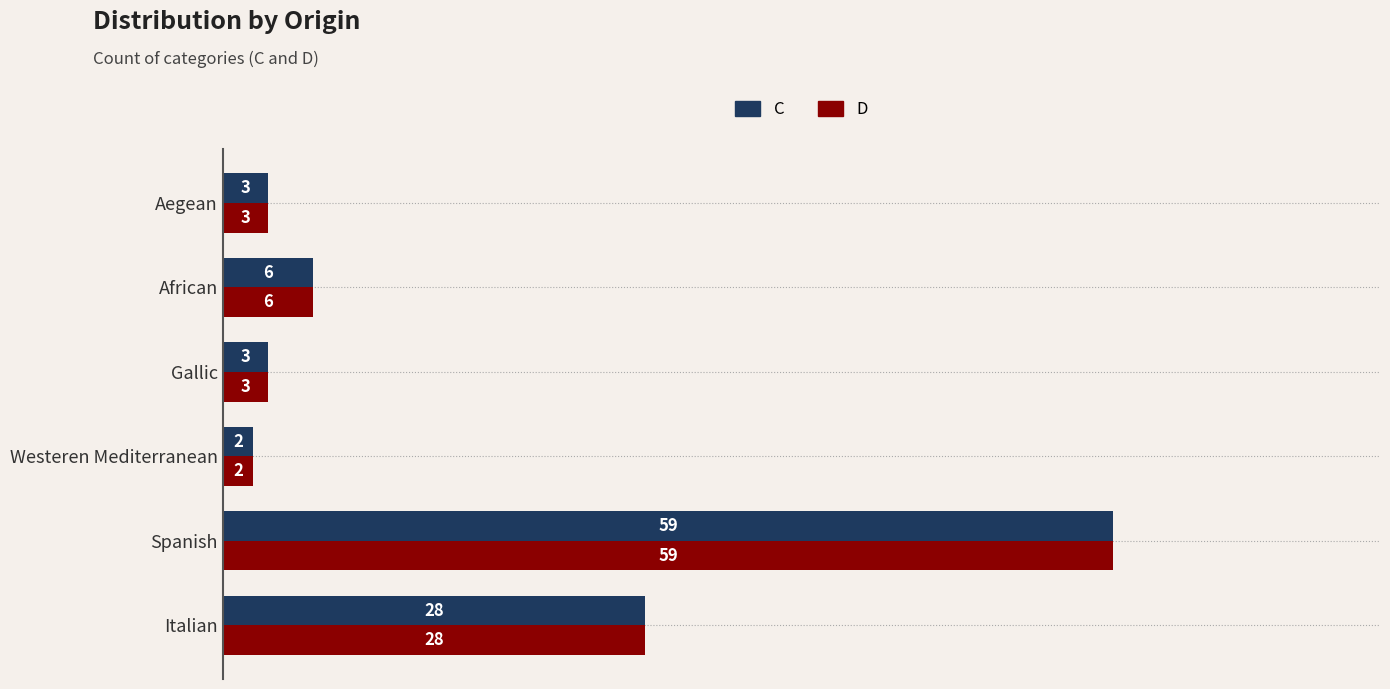

What are all the series names shown in the legend?

C, D